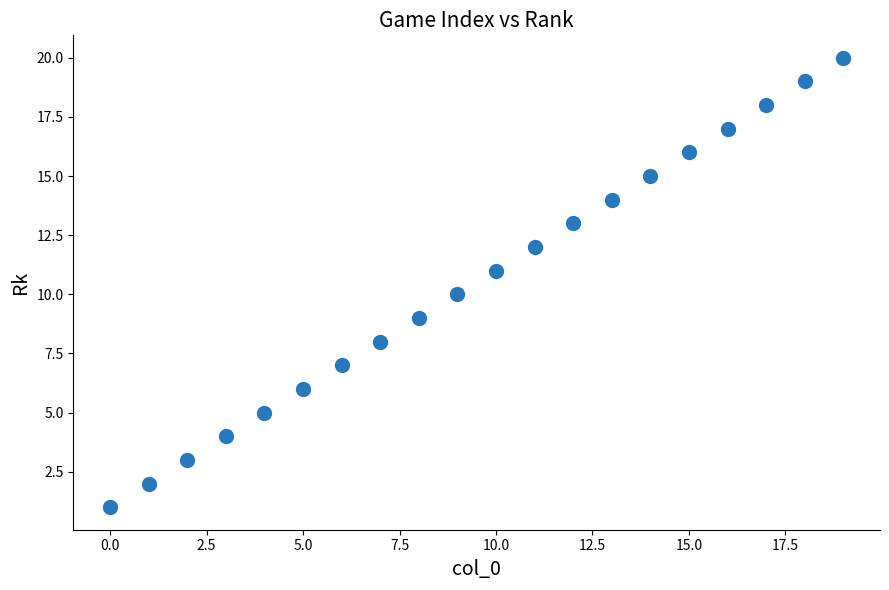

What is the range of Y values (max minus min)?

19